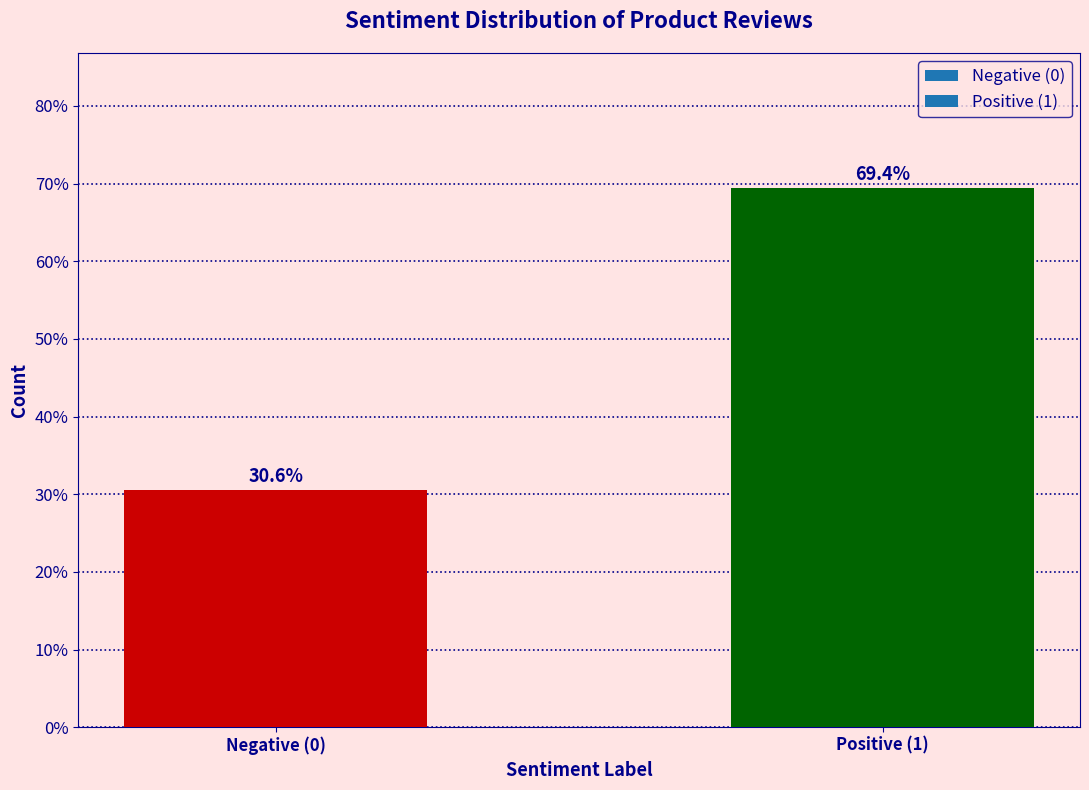

Reading left to right, extract all data points from this chart.

Negative (0)=30.6	Positive (1)=69.4